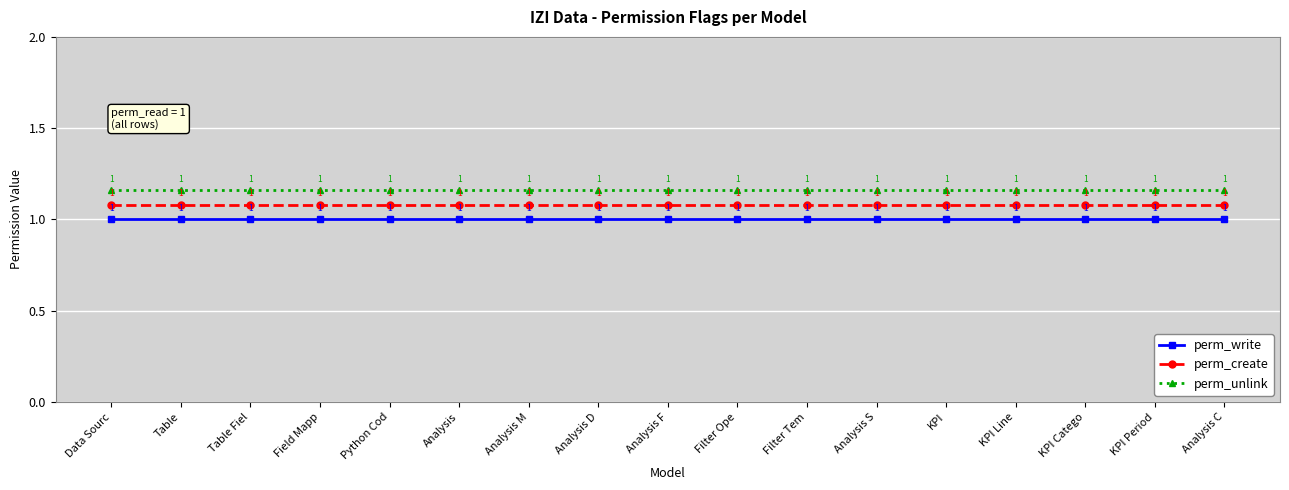

What is the label of the 6th point from the right?

Analysis S